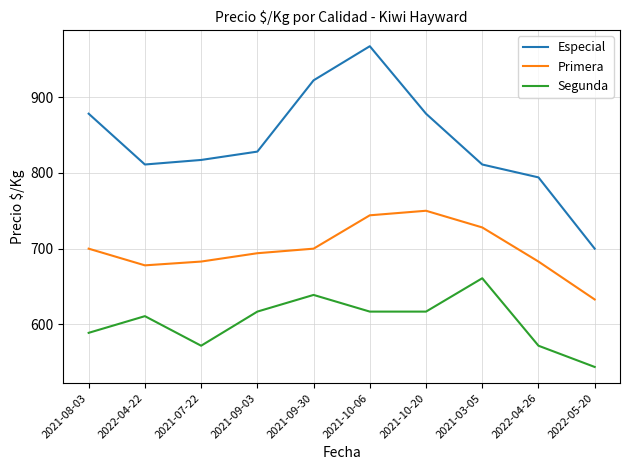

The value of Especial at 2021-09-03 is 305. True or false?

False